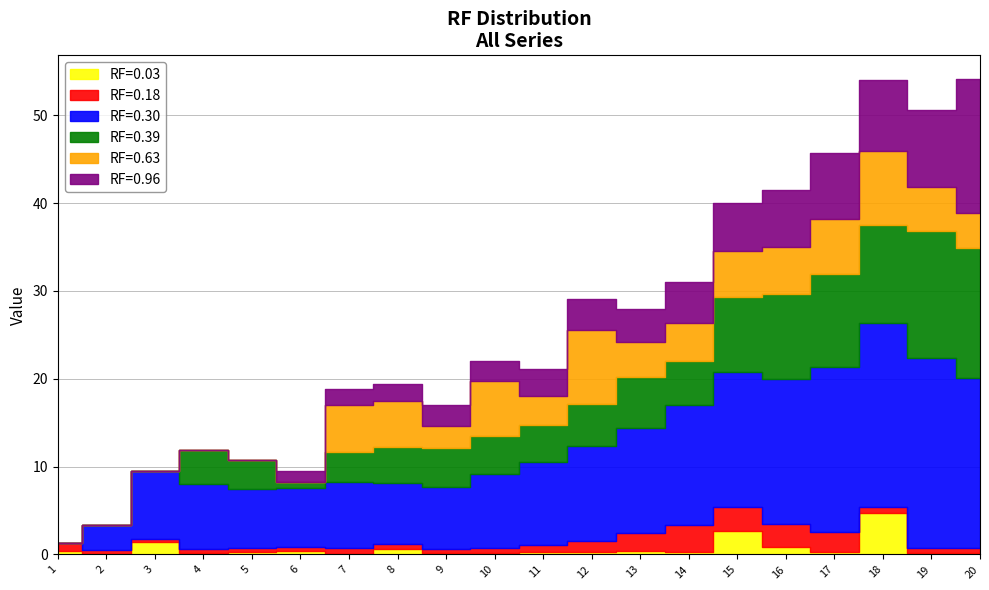

Reading left to right, extract all data points from this chart.

RF=0.03: 0.4	0.0	1.4	0.2	0.2	0.4	0.0	0.6	0.1	0.1	0.3	0.3	0.4	0.3	2.7	0.9	0.3	4.7	0.2	0.2
RF=0.18: 0.9	0.5	0.3	0.4	0.5	0.5	0.7	0.5	0.5	0.6	0.7	1.2	2.1	3.0	2.7	2.6	2.3	0.8	0.5	0.5
RF=0.30: 0.0	2.9	7.7	7.5	6.7	6.7	7.5	7.0	7.0	8.5	9.5	10.8	11.9	13.7	15.3	16.4	18.8	20.9	21.7	19.4
RF=0.39: 0.0	0.0	0.0	3.9	3.4	0.7	3.5	4.2	4.4	4.2	4.1	4.8	5.8	5.0	8.6	9.7	10.6	11.1	14.4	14.8
RF=0.63: 0.0	0.0	0.0	0.0	0.0	0.0	5.3	5.2	2.5	6.3	3.3	8.5	4.0	4.3	5.2	5.4	6.2	8.4	5.0	4.1
RF=0.96: 0.0	0.0	0.0	0.0	0.0	1.2	1.8	2.0	2.3	2.3	3.0	3.6	3.9	4.6	5.5	6.5	7.5	8.2	8.7	15.2